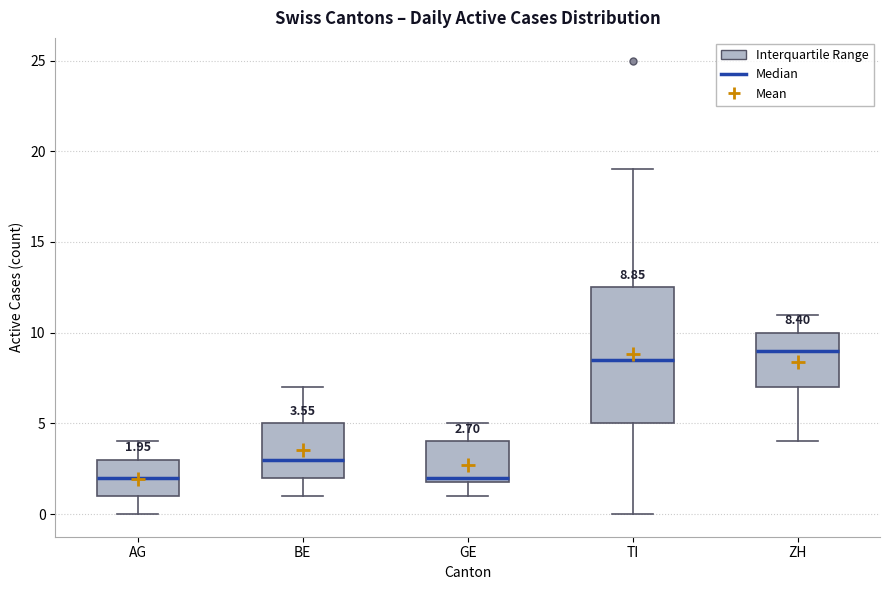

Which box has the highest median line?

ZH